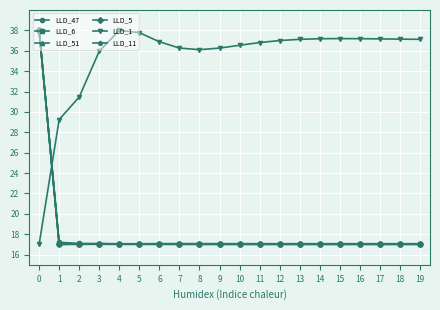

Is the value of LLD_51 at 10 greater than the value of LLD_1 at 10?

No